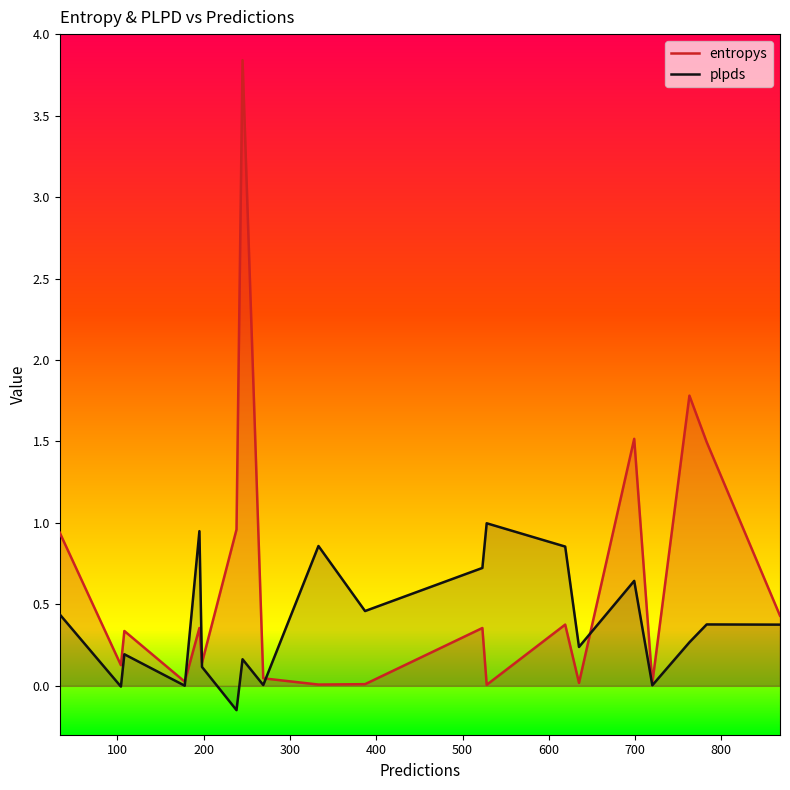

Rank the series by their average value, from lowest to highest.

plpds, entropys